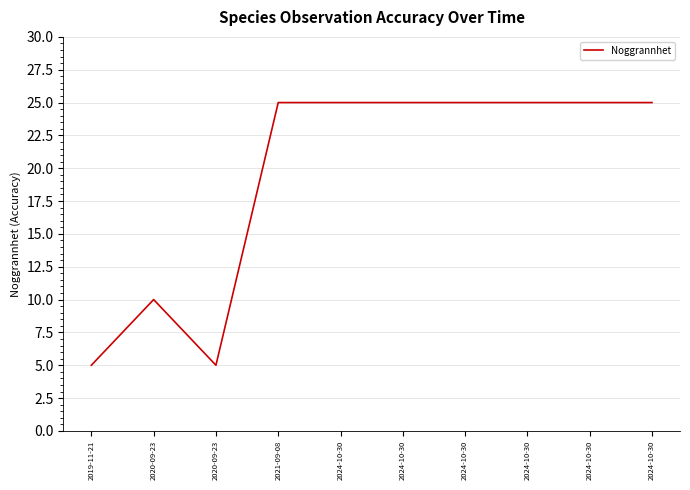

What is the average value?

20